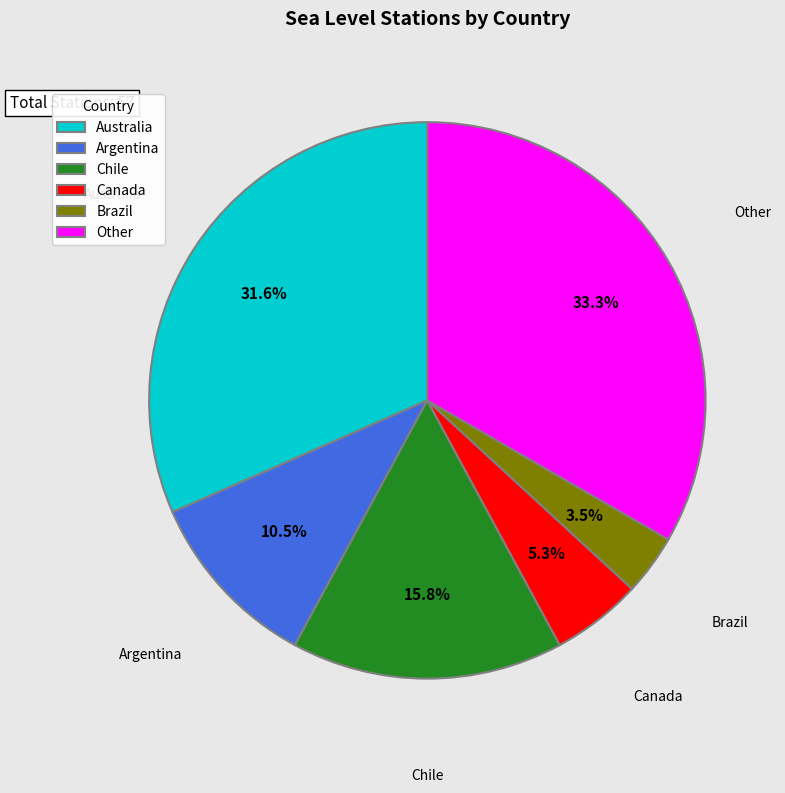

Does Canada represent more than half of the total?

No